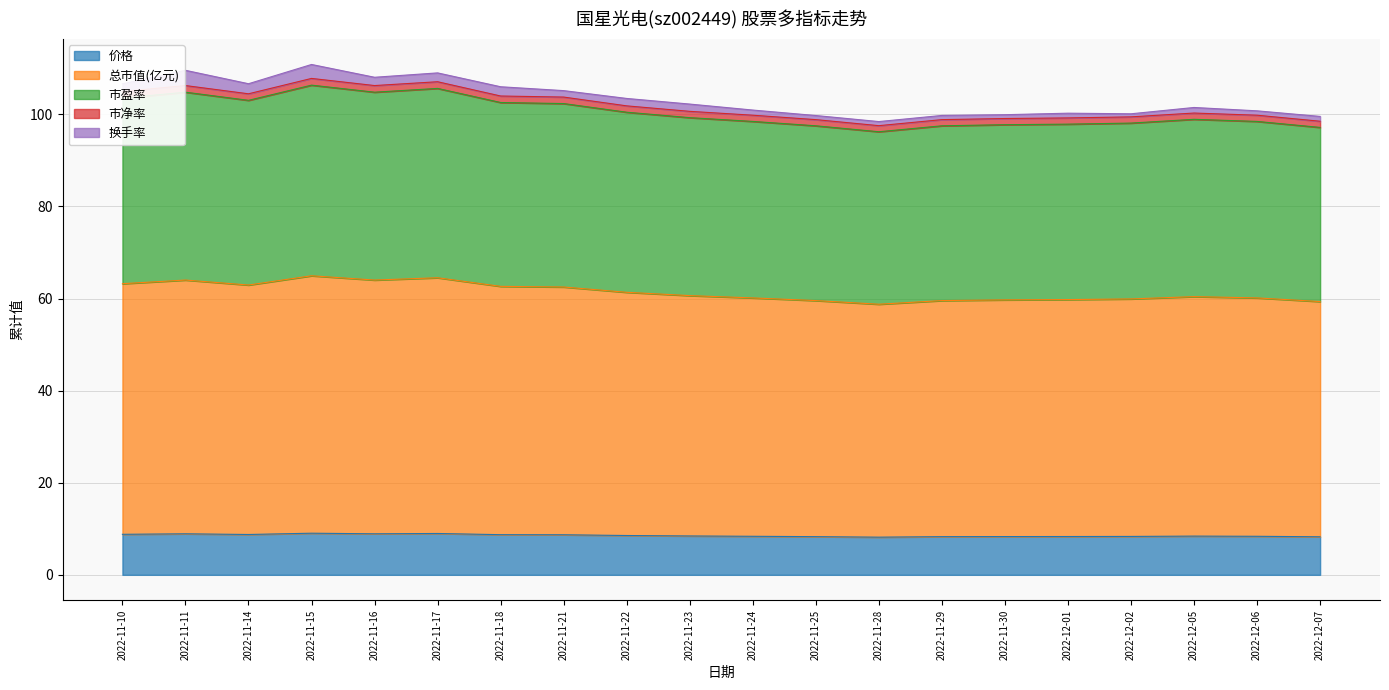

The 市净率 series shows 104.5 at 2022-11-14. True or false?

True